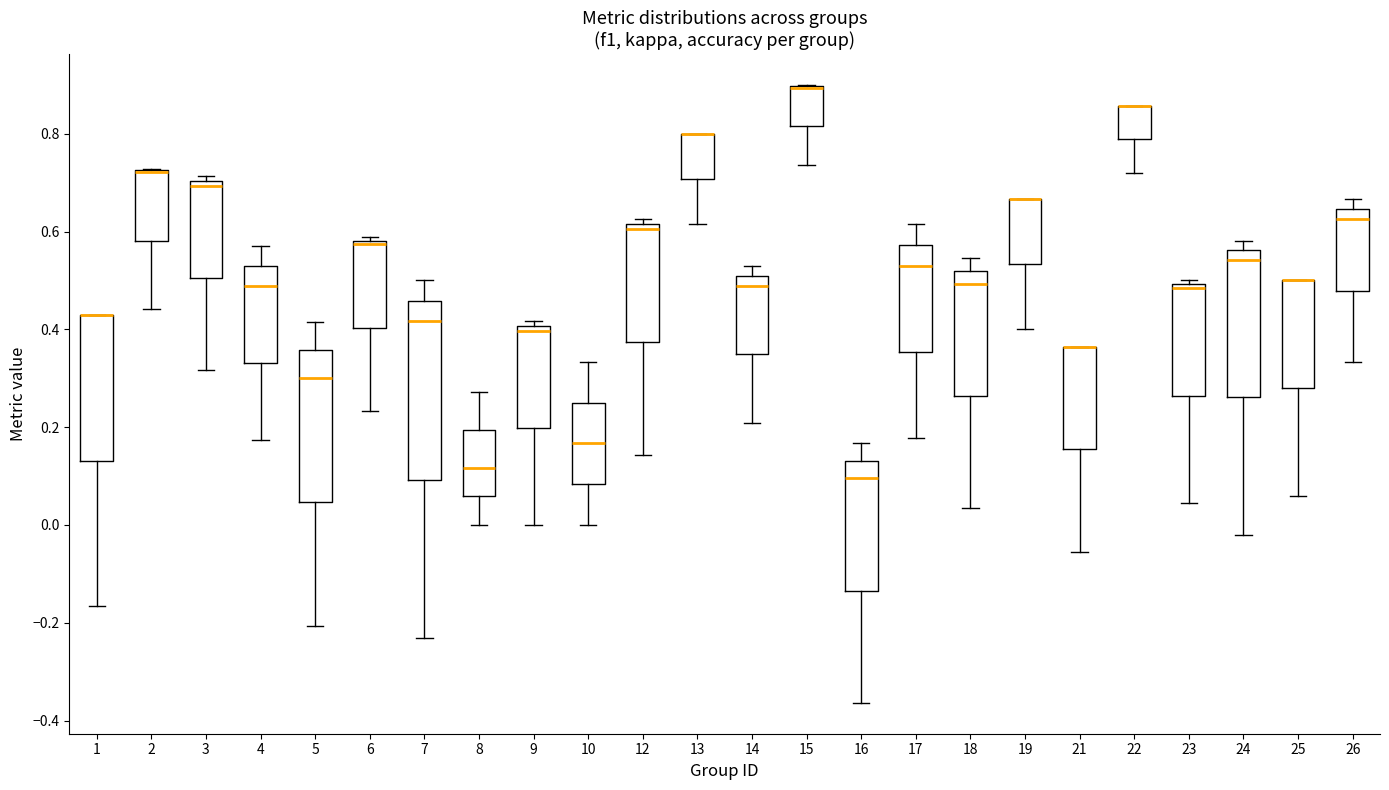

Which box is the tallest, from its lower edge to its upper edge?

7